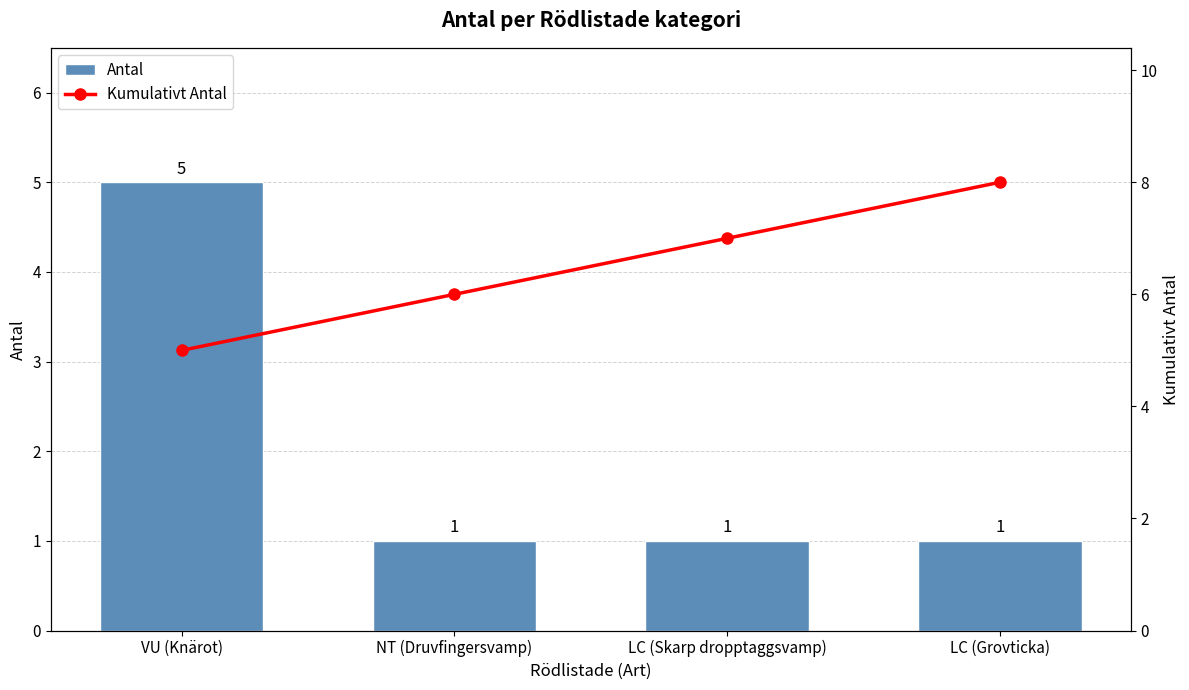

What is the label of the 3rd bar from the right?

NT (Druvfingersvamp)